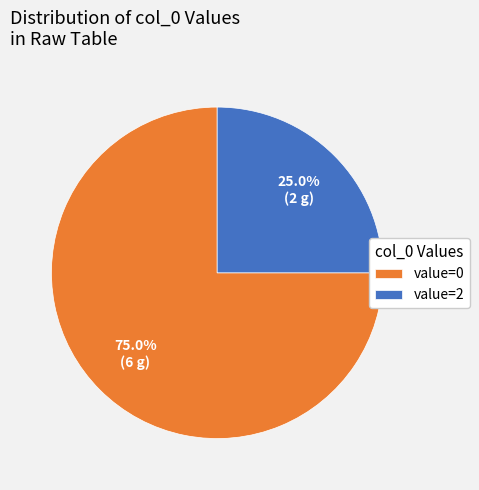

How much of the chart is everything except value=0?

25.0%